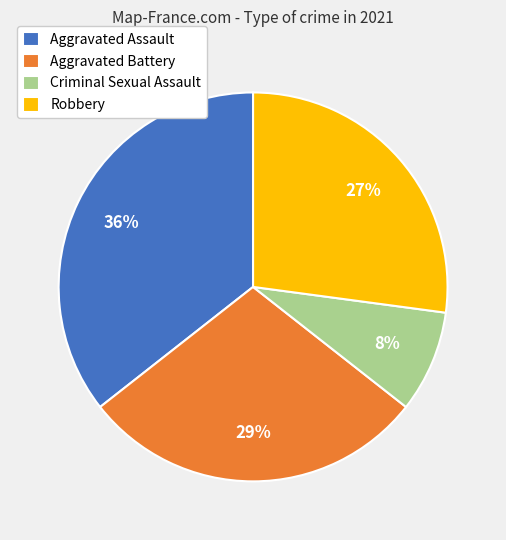

Which category has the smallest portion of the pie?

Criminal Sexual Assault